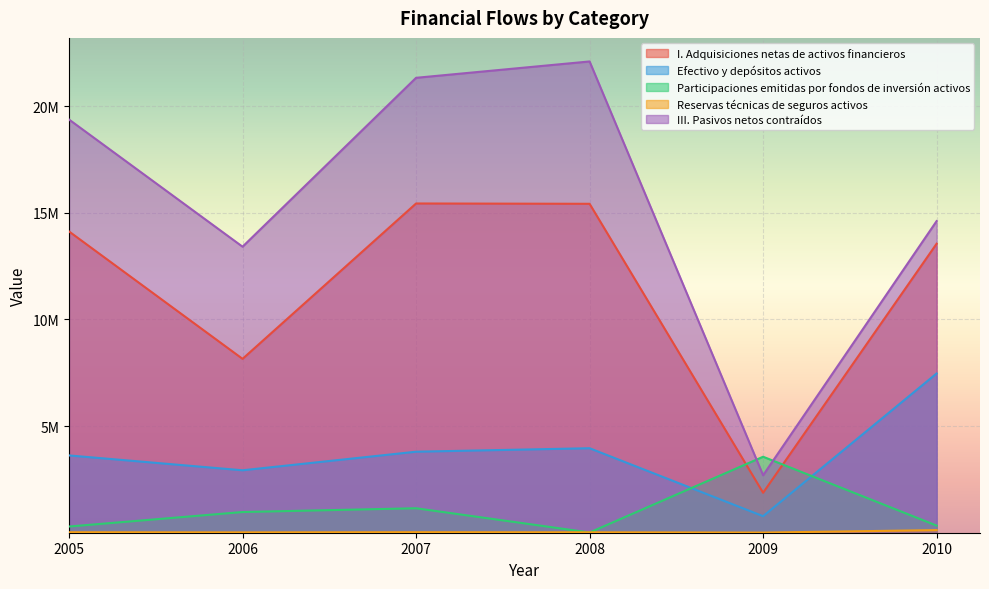

True or false: I. Adquisiciones netas de activos financieros and Reservas técnicas de seguros activos intersect in this chart.

False